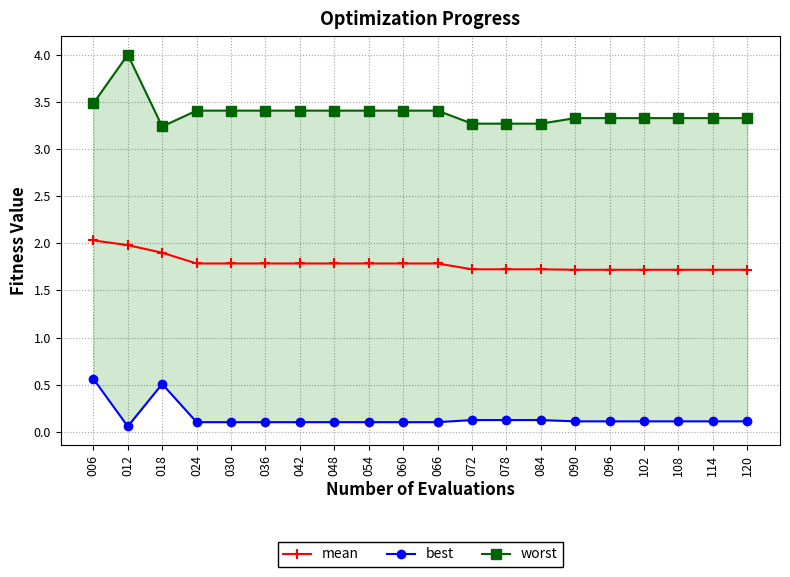

How many distinct data groups are displayed?

3